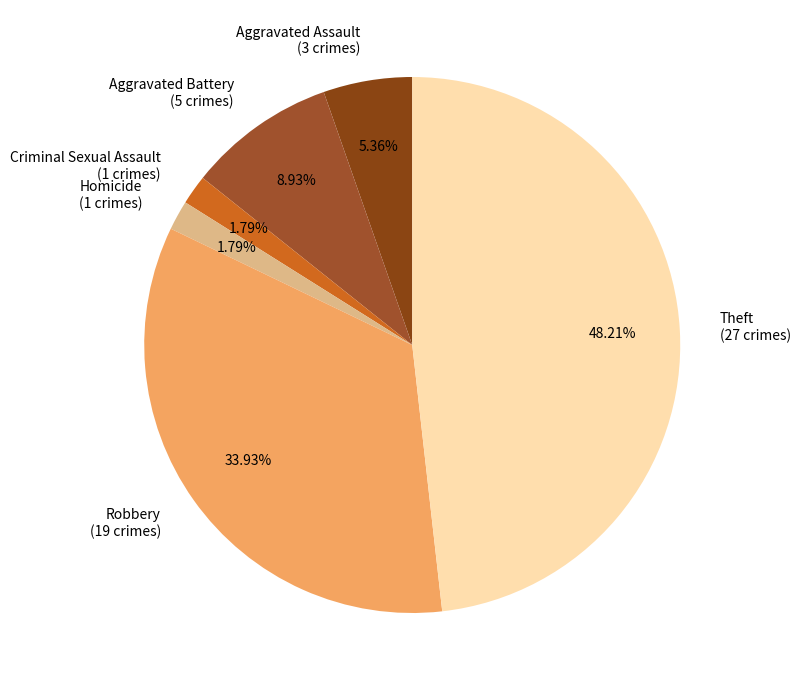

What is the ratio of the value at Theft (27 crimes) to the value at Aggravated Assault (3 crimes)?

9.0